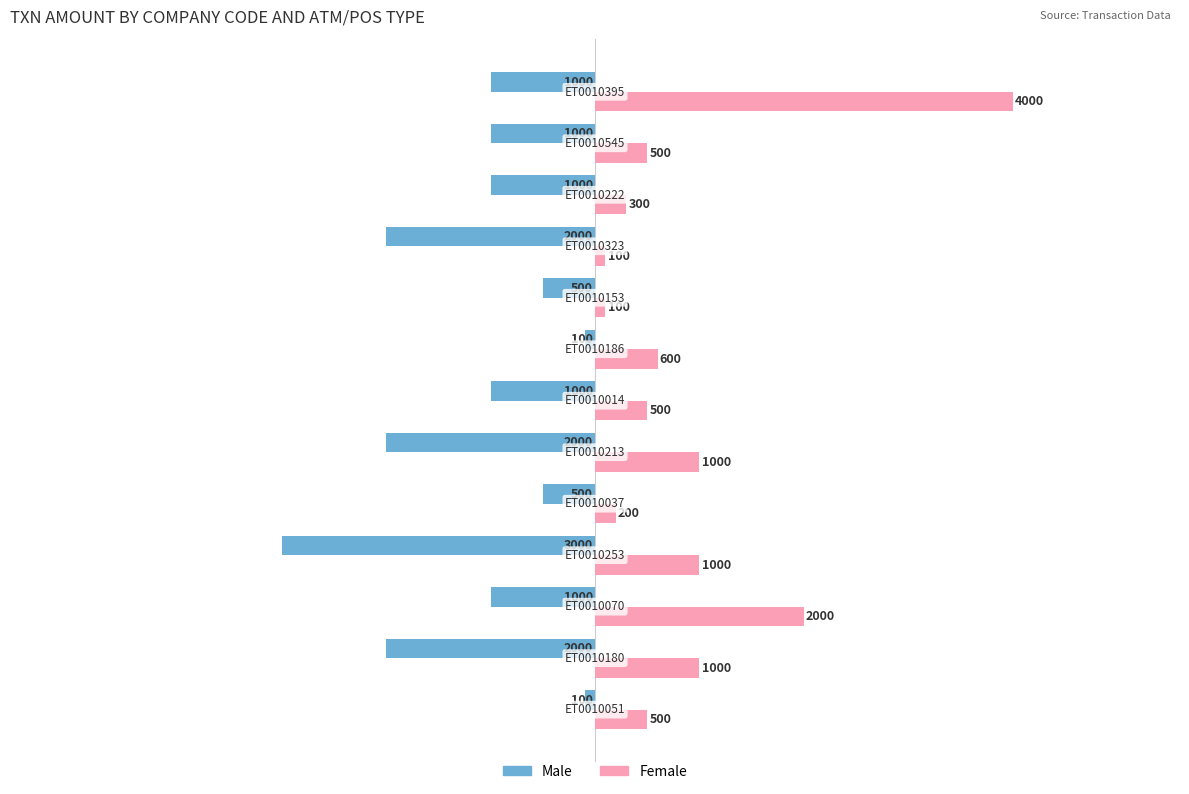

What is the average value of the Female series?

908